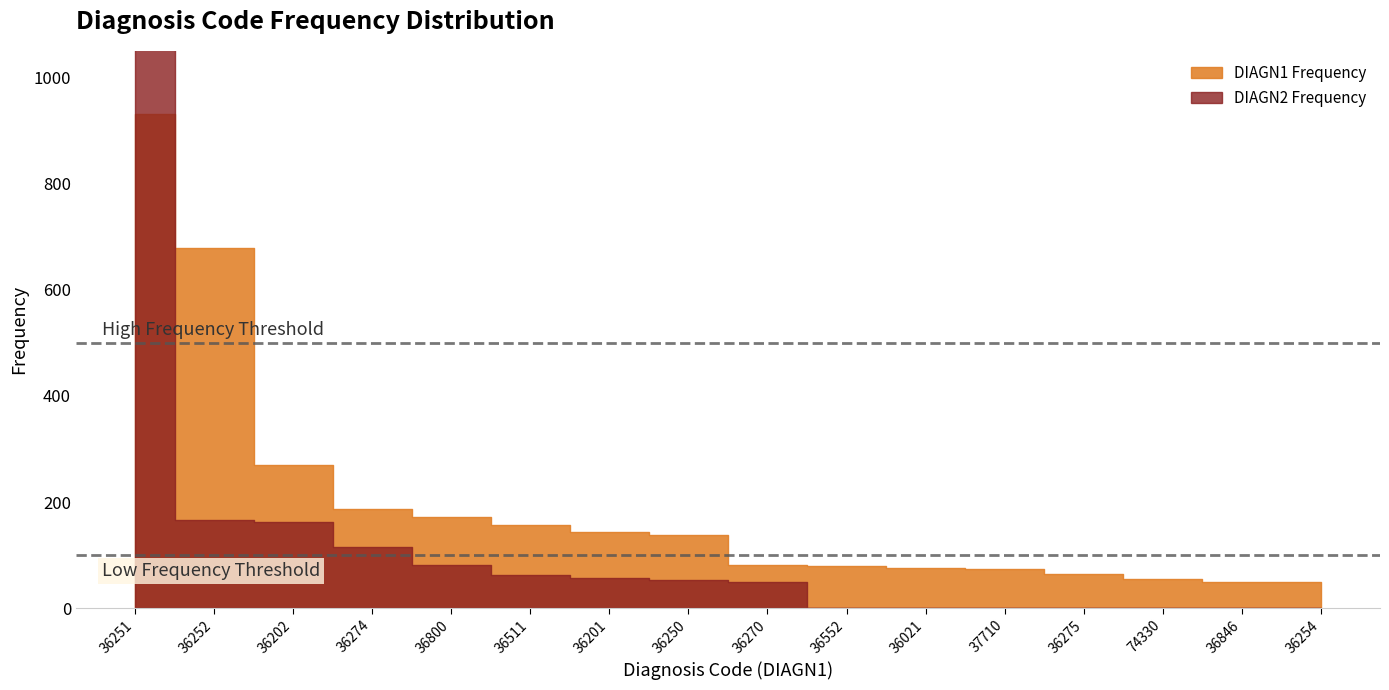

What is the label of the 6th point from the left?

36511